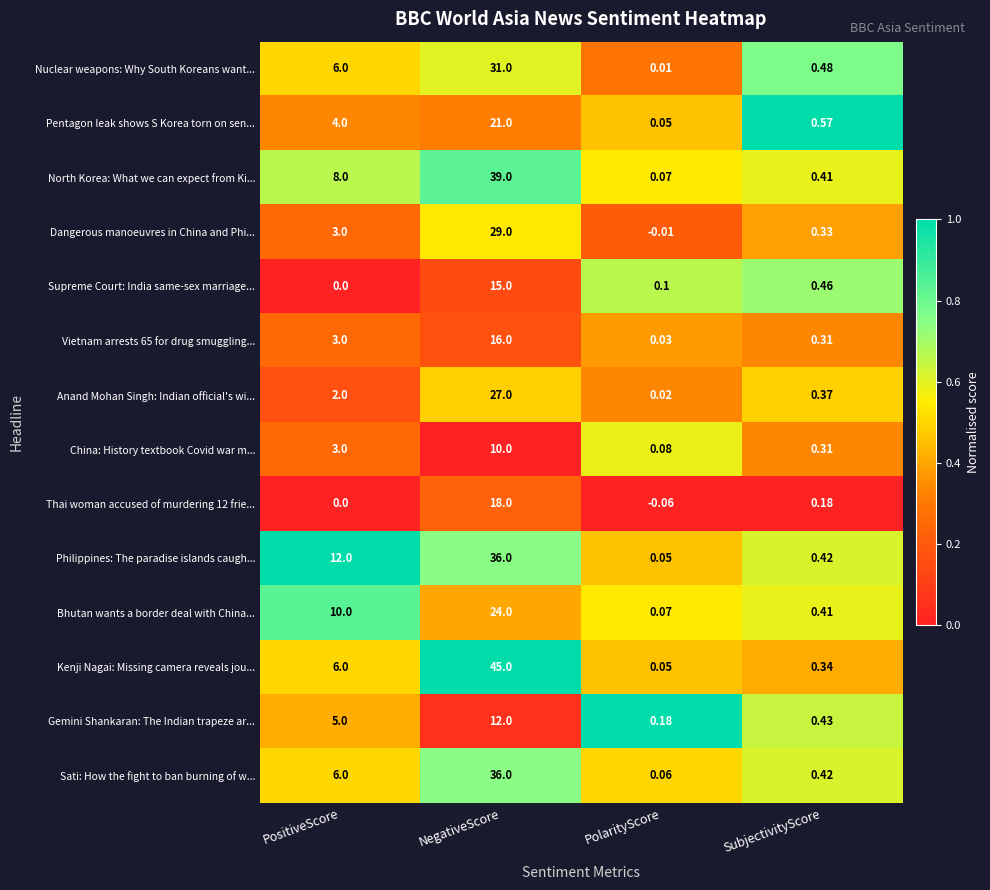

At which label is China: History textbook Covid war m... closest to 5?

PositiveScore